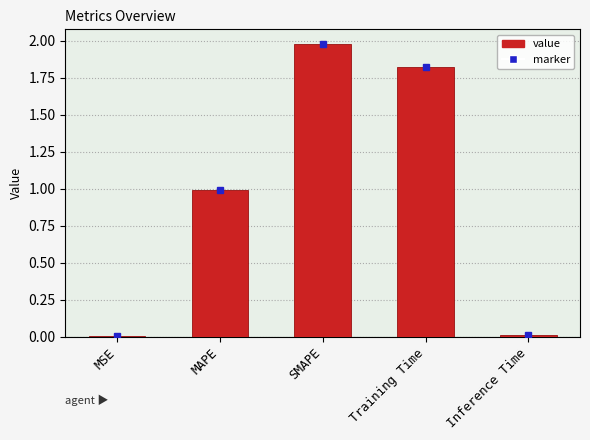

Is it true that the value at SMAPE is 0.8?

False